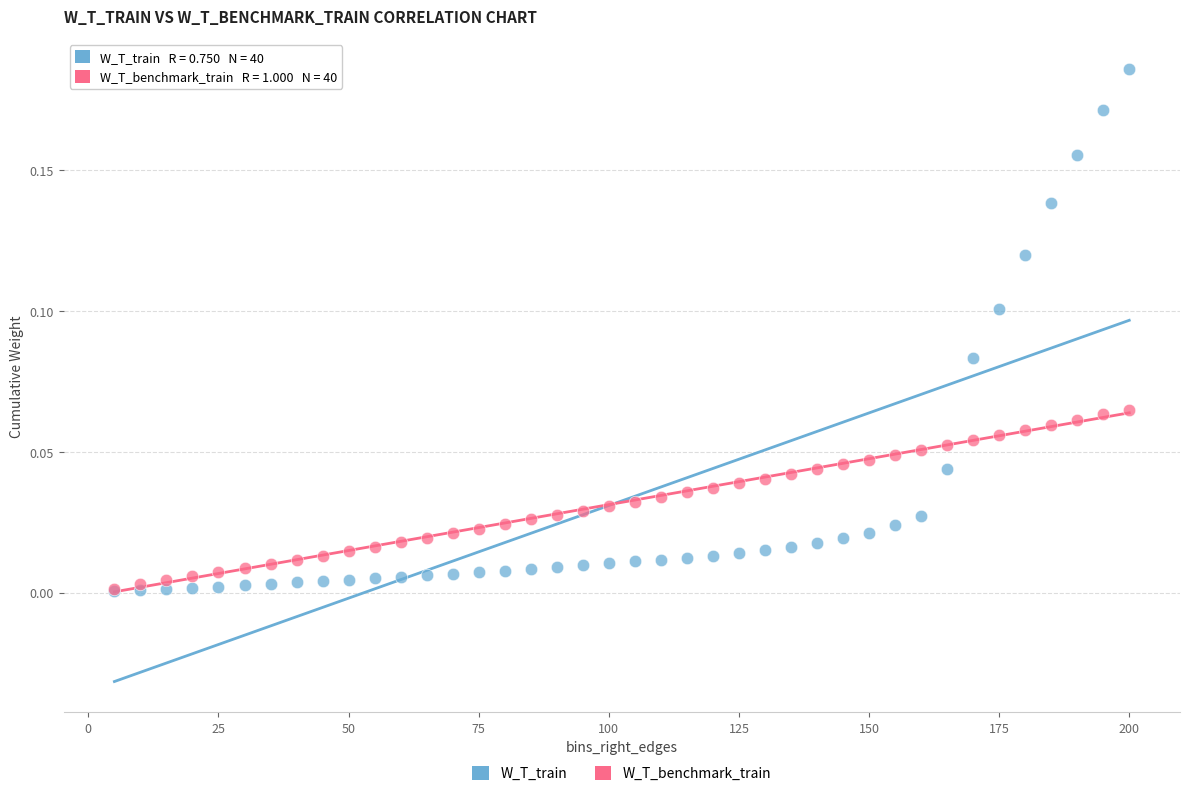

What are all the series names shown in the legend?

W_T_train, W_T_benchmark_train